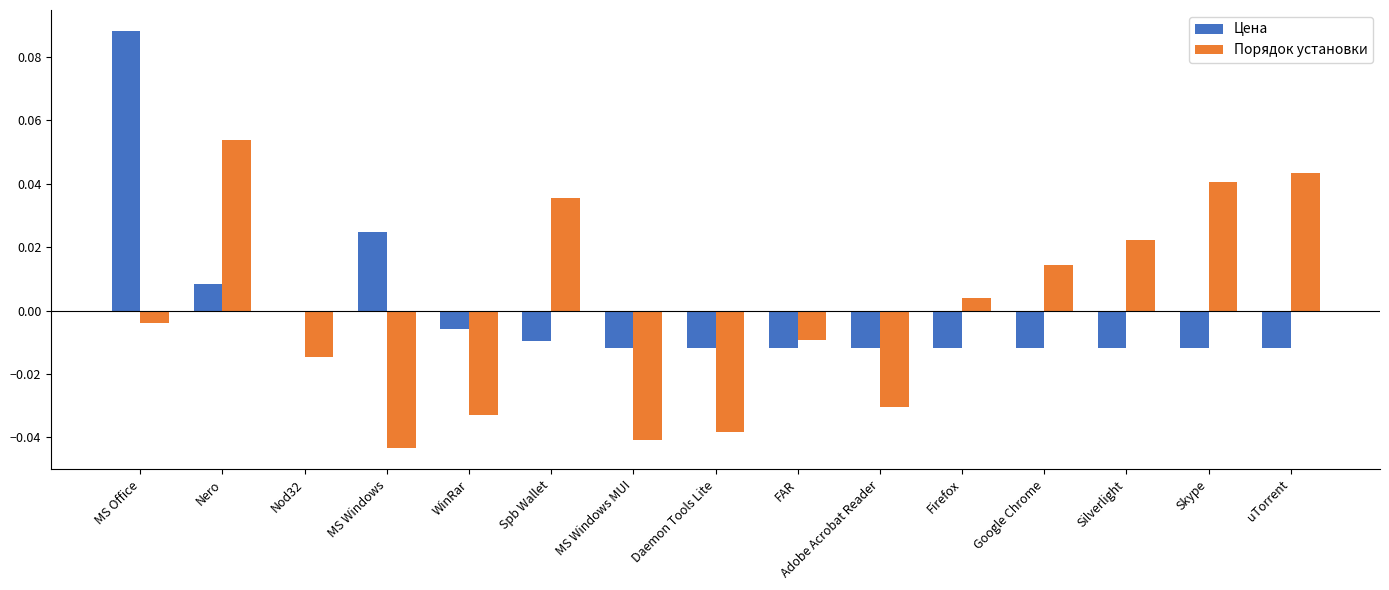

Is it true that Цена equals -0.0 at Daemon Tools Lite?

True